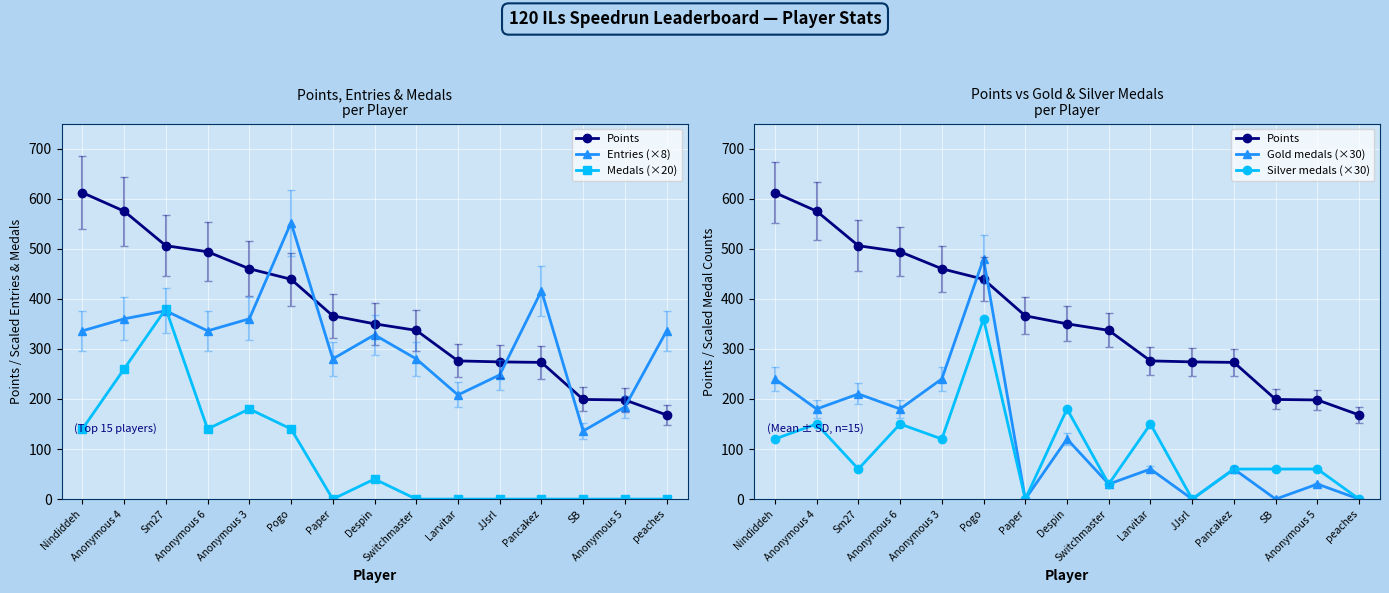

List the labels in order of Gold medals (×30) value, smallest first.

Paper, JJsrl, SB, peaches, Switchmaster, Anonymous 5, Larvitar, Pancakez, Despin, Anonymous 4, Anonymous 6, Sm27, Nindiddeh, Anonymous 3, Pogo